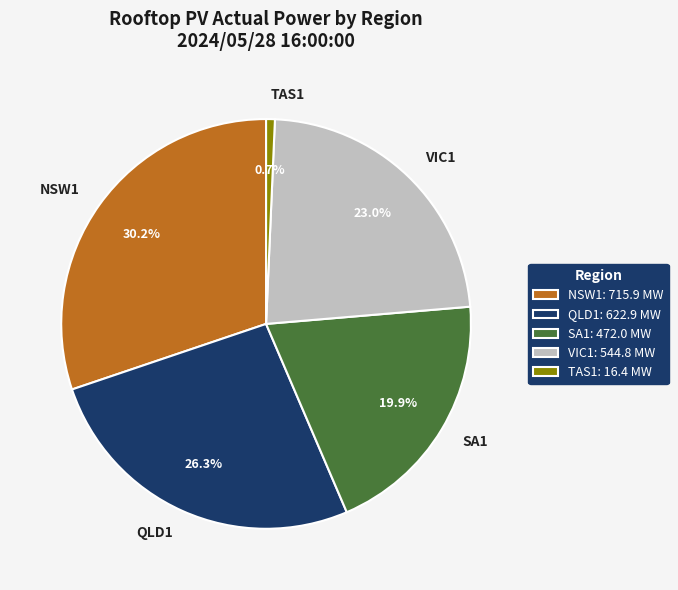

To the nearest percent, what percentage of the pie is VIC1?

23%